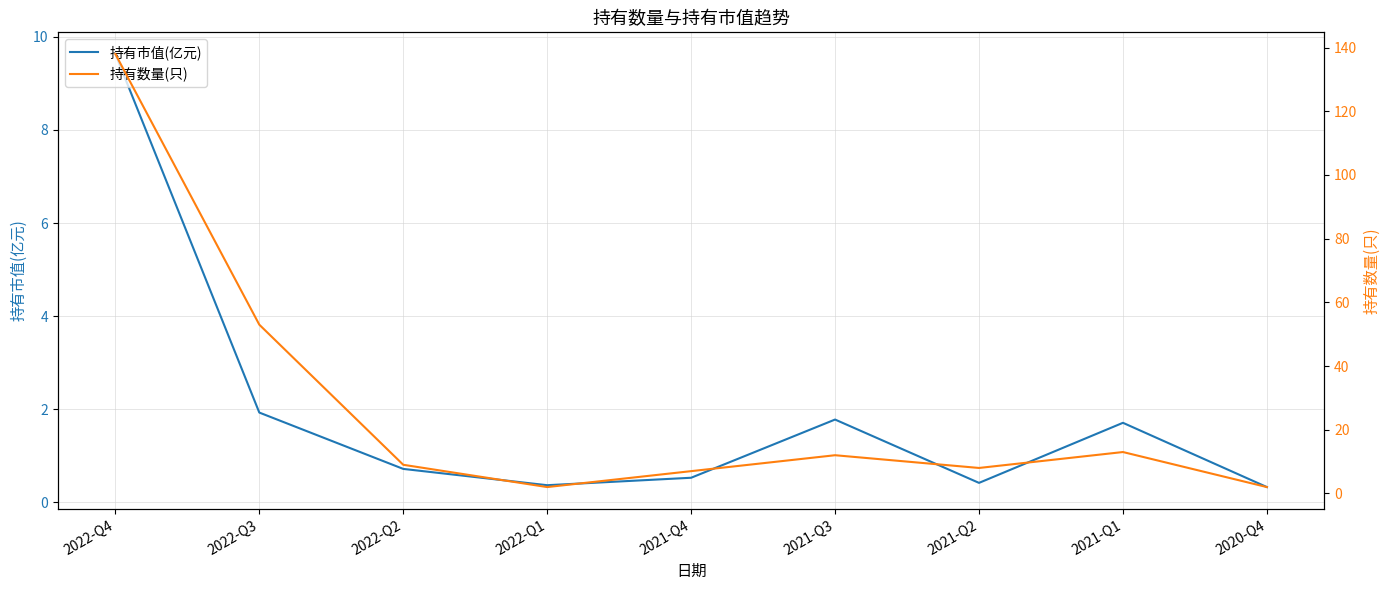

True or false: 持有数量(只) and 持有市值(亿元) intersect in this chart.

False